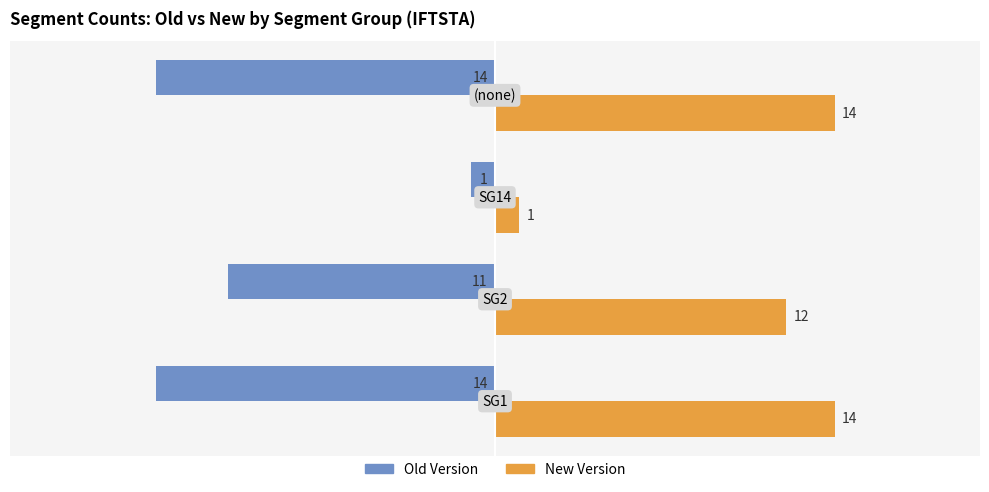

What is the minimum value shown in the chart?

-14